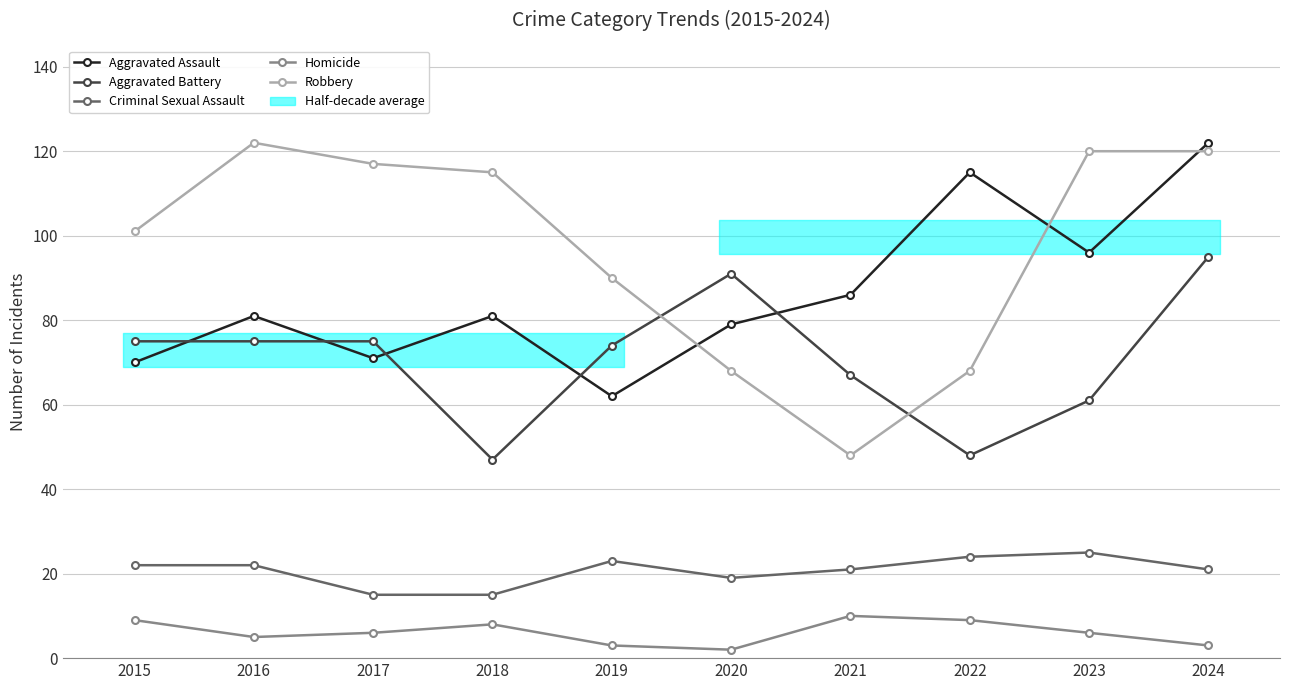

What are all the series names shown in the legend?

Aggravated Assault, Aggravated Battery, Criminal Sexual Assault, Homicide, Robbery